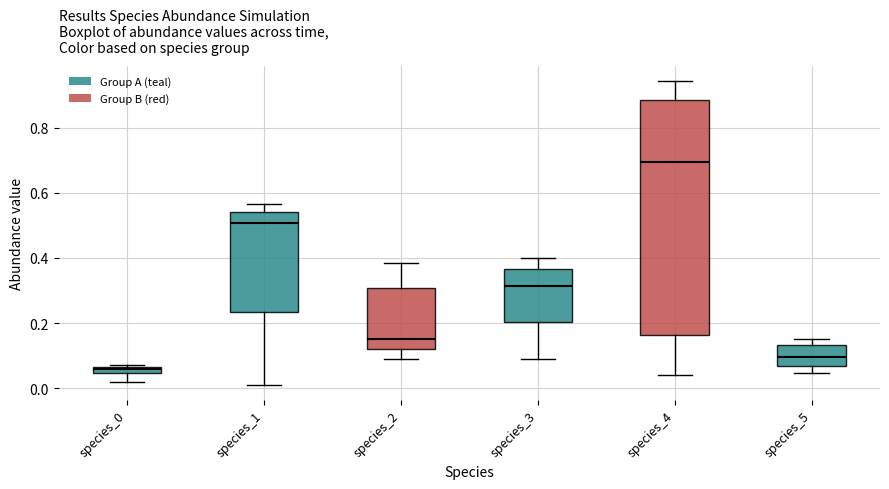

Comparing the boxes themselves (not the whiskers), which one is the tallest?

species_4